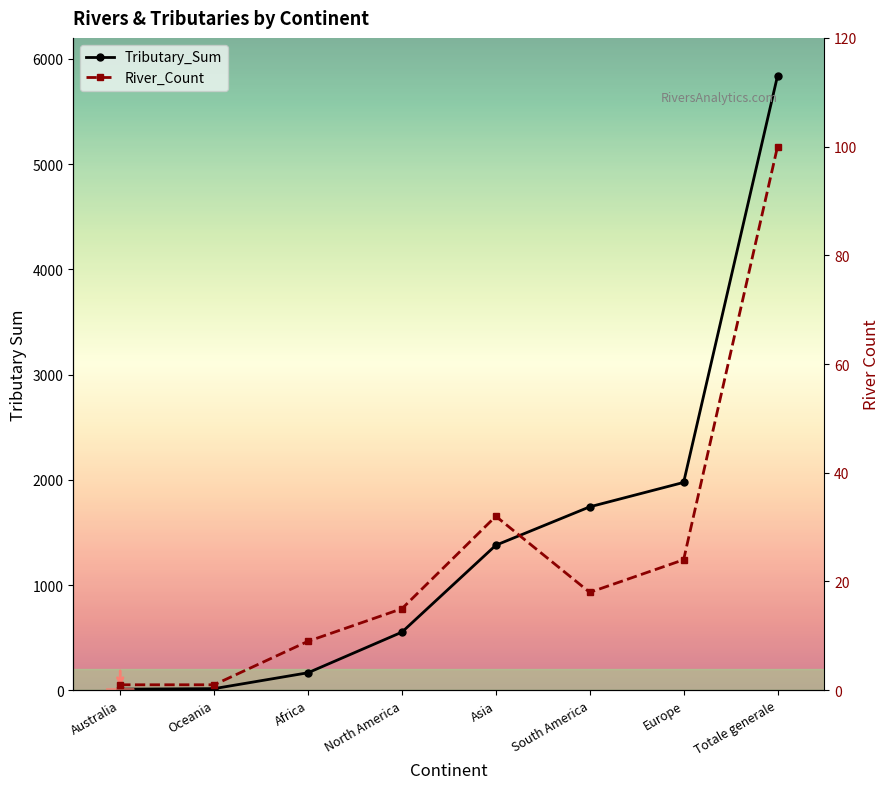

Count the number of data series in this chart.

2